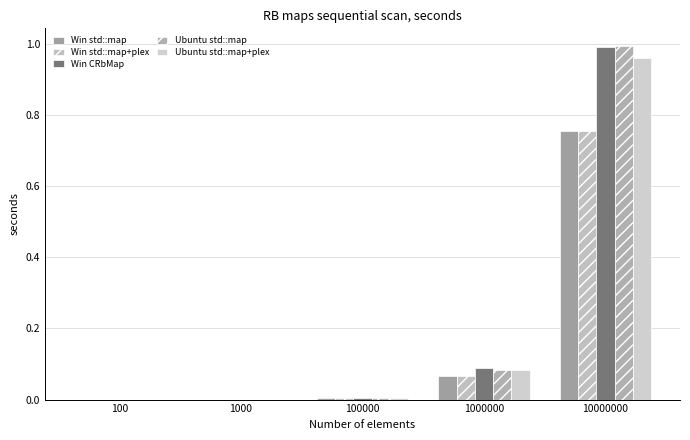

Reading left to right, list all the values displayed in this chart.

Win std::map: 100=0.0	1000=0.0	100000=0.0	1000000=0.1	10000000=0.8
Win std::map+plex: 100=0.0	1000=0.0	100000=0.0	1000000=0.1	10000000=0.8
Win CRbMap: 100=0.0	1000=0.0	100000=0.0	1000000=0.1	10000000=1.0
Ubuntu std::map: 100=0.0	1000=0.0	100000=0.0	1000000=0.1	10000000=1.0
Ubuntu std::map+plex: 100=0.0	1000=0.0	100000=0.0	1000000=0.1	10000000=1.0